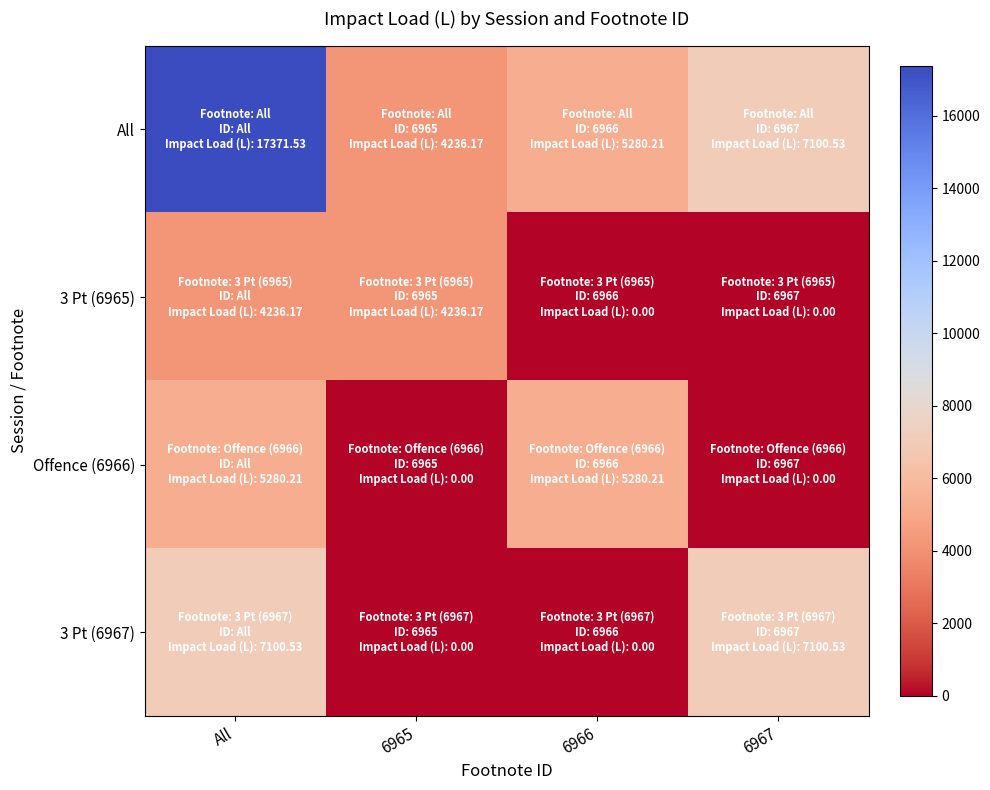

What is the greatest value displayed?

17371.5